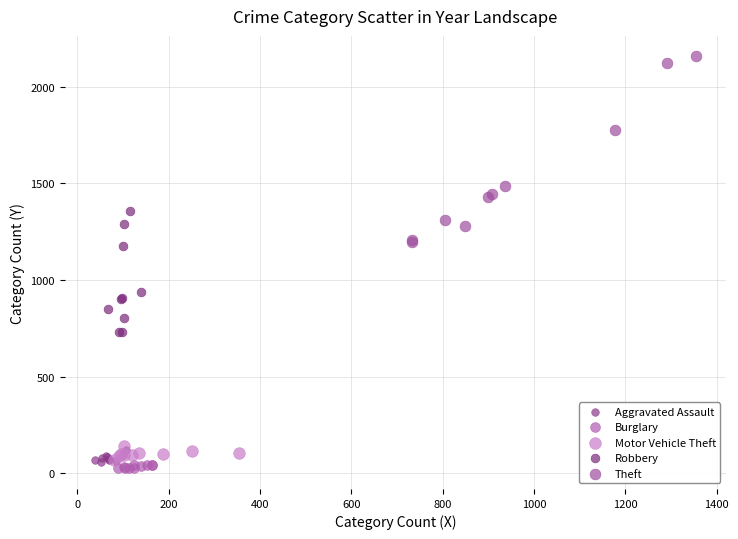

Which series reaches the maximum Y coordinate?

Theft